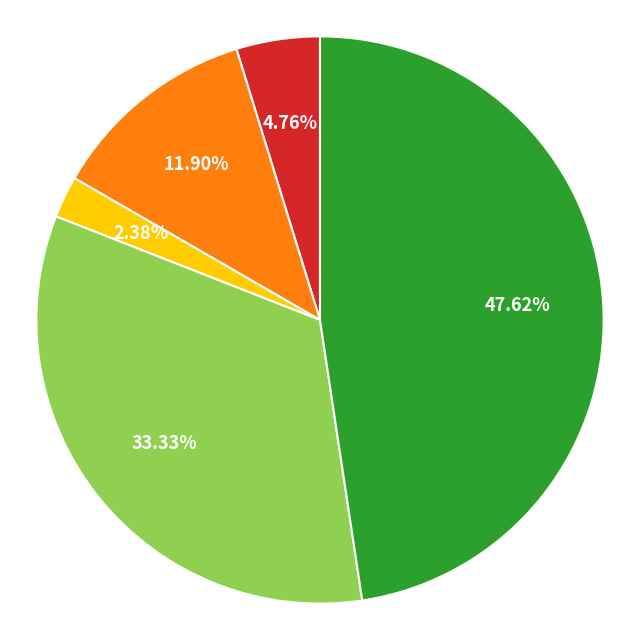

Is there a majority slice in this chart?

No